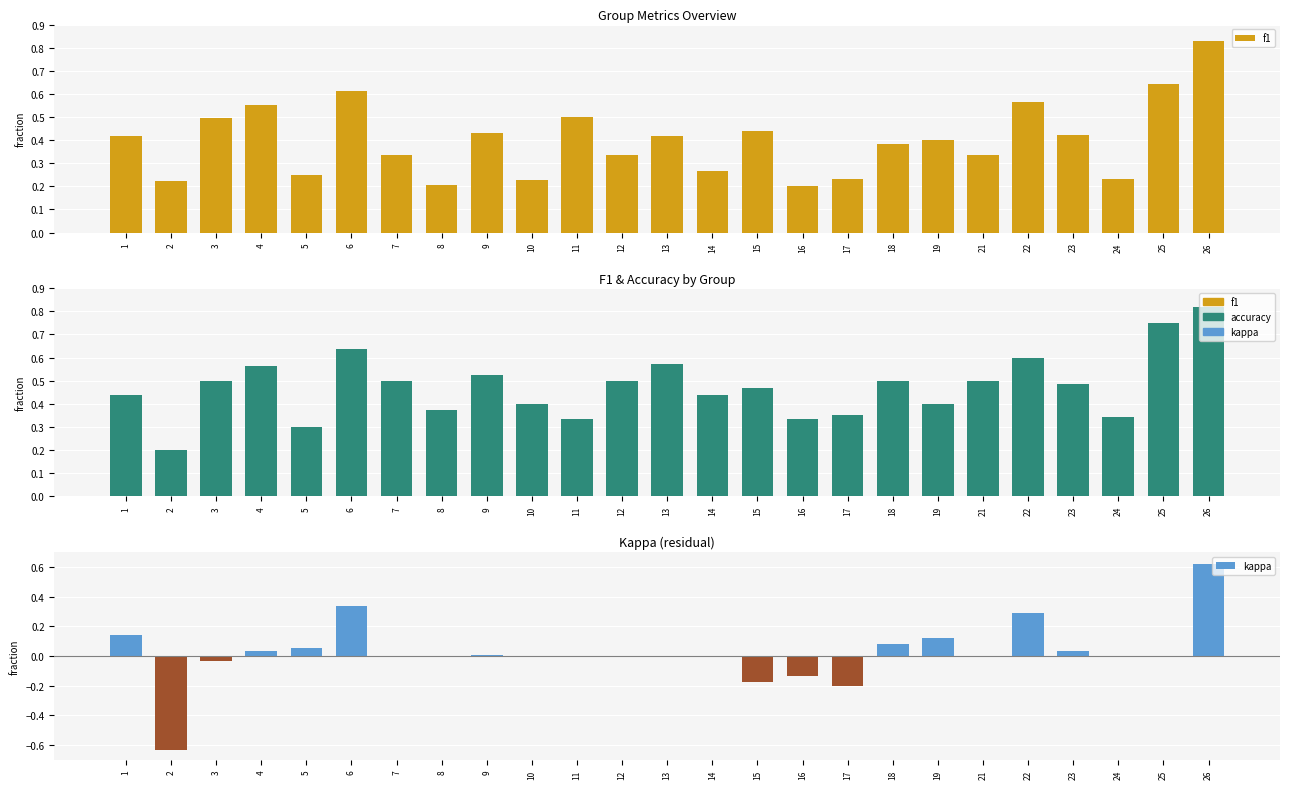

What is the highest value of the accuracy series?

0.8